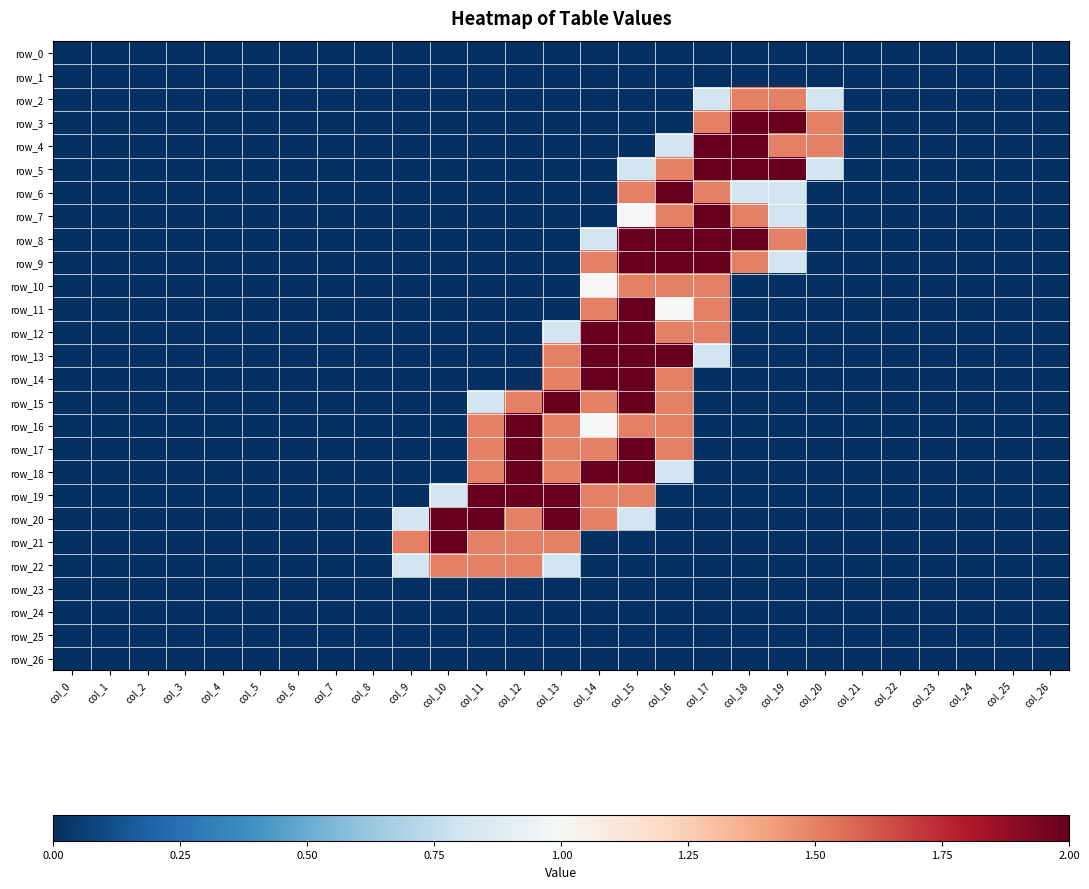

Reading right to left, transcribe all the data shown in this chart.

row_0: 0.0	0.0	0.0	0.0	0.0	0.0	0.0	0.0	0.0	0.0	0.0	0.0	0.0	0.0	0.0	0.0	0.0	0.0	0.0	0.0	0.0	0.0	0.0	0.0	0.0	0.0	0.0
row_1: 0.0	0.0	0.0	0.0	0.0	0.0	0.0	0.0	0.0	0.0	0.0	0.0	0.0	0.0	0.0	0.0	0.0	0.0	0.0	0.0	0.0	0.0	0.0	0.0	0.0	0.0	0.0
row_2: 0.0	0.0	0.0	0.0	0.0	0.0	0.8	1.5	1.5	0.8	0.0	0.0	0.0	0.0	0.0	0.0	0.0	0.0	0.0	0.0	0.0	0.0	0.0	0.0	0.0	0.0	0.0
row_3: 0.0	0.0	0.0	0.0	0.0	0.0	1.5	2.0	2.0	1.5	0.0	0.0	0.0	0.0	0.0	0.0	0.0	0.0	0.0	0.0	0.0	0.0	0.0	0.0	0.0	0.0	0.0
row_4: 0.0	0.0	0.0	0.0	0.0	0.0	1.5	1.5	2.0	2.0	0.8	0.0	0.0	0.0	0.0	0.0	0.0	0.0	0.0	0.0	0.0	0.0	0.0	0.0	0.0	0.0	0.0
row_5: 0.0	0.0	0.0	0.0	0.0	0.0	0.8	2.0	2.0	2.0	1.5	0.8	0.0	0.0	0.0	0.0	0.0	0.0	0.0	0.0	0.0	0.0	0.0	0.0	0.0	0.0	0.0
row_6: 0.0	0.0	0.0	0.0	0.0	0.0	0.0	0.8	0.8	1.5	2.0	1.5	0.0	0.0	0.0	0.0	0.0	0.0	0.0	0.0	0.0	0.0	0.0	0.0	0.0	0.0	0.0
row_7: 0.0	0.0	0.0	0.0	0.0	0.0	0.0	0.8	1.5	2.0	1.5	1.0	0.0	0.0	0.0	0.0	0.0	0.0	0.0	0.0	0.0	0.0	0.0	0.0	0.0	0.0	0.0
row_8: 0.0	0.0	0.0	0.0	0.0	0.0	0.0	1.5	2.0	2.0	2.0	2.0	0.8	0.0	0.0	0.0	0.0	0.0	0.0	0.0	0.0	0.0	0.0	0.0	0.0	0.0	0.0
row_9: 0.0	0.0	0.0	0.0	0.0	0.0	0.0	0.8	1.5	2.0	2.0	2.0	1.5	0.0	0.0	0.0	0.0	0.0	0.0	0.0	0.0	0.0	0.0	0.0	0.0	0.0	0.0
row_10: 0.0	0.0	0.0	0.0	0.0	0.0	0.0	0.0	0.0	1.5	1.5	1.5	1.0	0.0	0.0	0.0	0.0	0.0	0.0	0.0	0.0	0.0	0.0	0.0	0.0	0.0	0.0
row_11: 0.0	0.0	0.0	0.0	0.0	0.0	0.0	0.0	0.0	1.5	1.0	2.0	1.5	0.0	0.0	0.0	0.0	0.0	0.0	0.0	0.0	0.0	0.0	0.0	0.0	0.0	0.0
row_12: 0.0	0.0	0.0	0.0	0.0	0.0	0.0	0.0	0.0	1.5	1.5	2.0	2.0	0.8	0.0	0.0	0.0	0.0	0.0	0.0	0.0	0.0	0.0	0.0	0.0	0.0	0.0
row_13: 0.0	0.0	0.0	0.0	0.0	0.0	0.0	0.0	0.0	0.8	2.0	2.0	2.0	1.5	0.0	0.0	0.0	0.0	0.0	0.0	0.0	0.0	0.0	0.0	0.0	0.0	0.0
row_14: 0.0	0.0	0.0	0.0	0.0	0.0	0.0	0.0	0.0	0.0	1.5	2.0	2.0	1.5	0.0	0.0	0.0	0.0	0.0	0.0	0.0	0.0	0.0	0.0	0.0	0.0	0.0
row_15: 0.0	0.0	0.0	0.0	0.0	0.0	0.0	0.0	0.0	0.0	1.5	2.0	1.5	2.0	1.5	0.8	0.0	0.0	0.0	0.0	0.0	0.0	0.0	0.0	0.0	0.0	0.0
row_16: 0.0	0.0	0.0	0.0	0.0	0.0	0.0	0.0	0.0	0.0	1.5	1.5	1.0	1.5	2.0	1.5	0.0	0.0	0.0	0.0	0.0	0.0	0.0	0.0	0.0	0.0	0.0
row_17: 0.0	0.0	0.0	0.0	0.0	0.0	0.0	0.0	0.0	0.0	1.5	2.0	1.5	1.5	2.0	1.5	0.0	0.0	0.0	0.0	0.0	0.0	0.0	0.0	0.0	0.0	0.0
row_18: 0.0	0.0	0.0	0.0	0.0	0.0	0.0	0.0	0.0	0.0	0.8	2.0	2.0	1.5	2.0	1.5	0.0	0.0	0.0	0.0	0.0	0.0	0.0	0.0	0.0	0.0	0.0
row_19: 0.0	0.0	0.0	0.0	0.0	0.0	0.0	0.0	0.0	0.0	0.0	1.5	1.5	2.0	2.0	2.0	0.8	0.0	0.0	0.0	0.0	0.0	0.0	0.0	0.0	0.0	0.0
row_20: 0.0	0.0	0.0	0.0	0.0	0.0	0.0	0.0	0.0	0.0	0.0	0.8	1.5	2.0	1.5	2.0	2.0	0.8	0.0	0.0	0.0	0.0	0.0	0.0	0.0	0.0	0.0
row_21: 0.0	0.0	0.0	0.0	0.0	0.0	0.0	0.0	0.0	0.0	0.0	0.0	0.0	1.5	1.5	1.5	2.0	1.5	0.0	0.0	0.0	0.0	0.0	0.0	0.0	0.0	0.0
row_22: 0.0	0.0	0.0	0.0	0.0	0.0	0.0	0.0	0.0	0.0	0.0	0.0	0.0	0.8	1.5	1.5	1.5	0.8	0.0	0.0	0.0	0.0	0.0	0.0	0.0	0.0	0.0
row_23: 0.0	0.0	0.0	0.0	0.0	0.0	0.0	0.0	0.0	0.0	0.0	0.0	0.0	0.0	0.0	0.0	0.0	0.0	0.0	0.0	0.0	0.0	0.0	0.0	0.0	0.0	0.0
row_24: 0.0	0.0	0.0	0.0	0.0	0.0	0.0	0.0	0.0	0.0	0.0	0.0	0.0	0.0	0.0	0.0	0.0	0.0	0.0	0.0	0.0	0.0	0.0	0.0	0.0	0.0	0.0
row_25: 0.0	0.0	0.0	0.0	0.0	0.0	0.0	0.0	0.0	0.0	0.0	0.0	0.0	0.0	0.0	0.0	0.0	0.0	0.0	0.0	0.0	0.0	0.0	0.0	0.0	0.0	0.0
row_26: 0.0	0.0	0.0	0.0	0.0	0.0	0.0	0.0	0.0	0.0	0.0	0.0	0.0	0.0	0.0	0.0	0.0	0.0	0.0	0.0	0.0	0.0	0.0	0.0	0.0	0.0	0.0